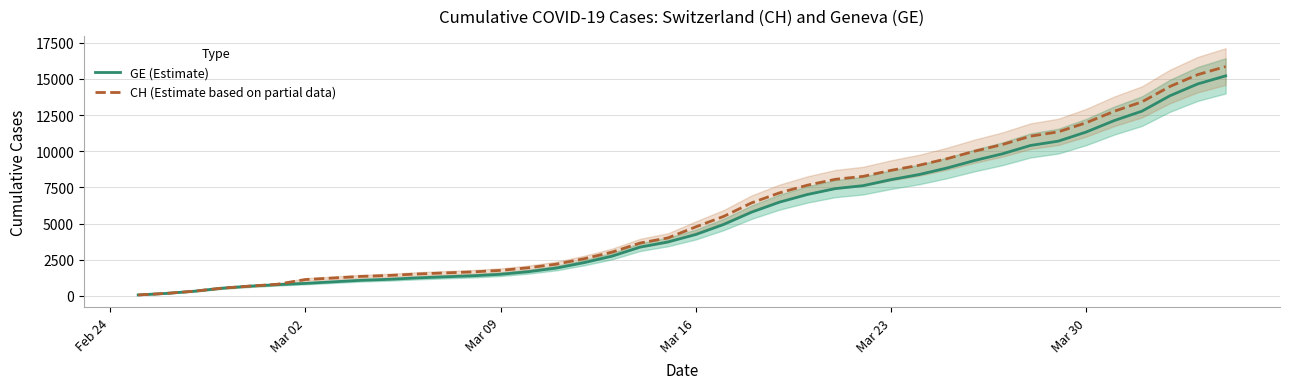

What is the highest value of the CH (Estimate based on partial data) series?

15850